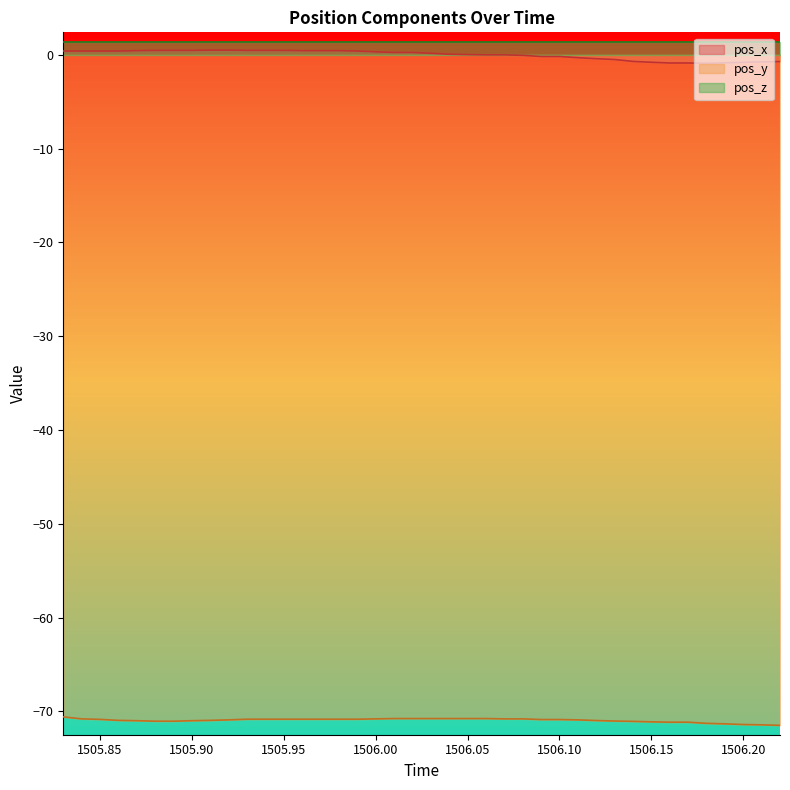

True or false: pos_z and pos_y cross at least once.

False